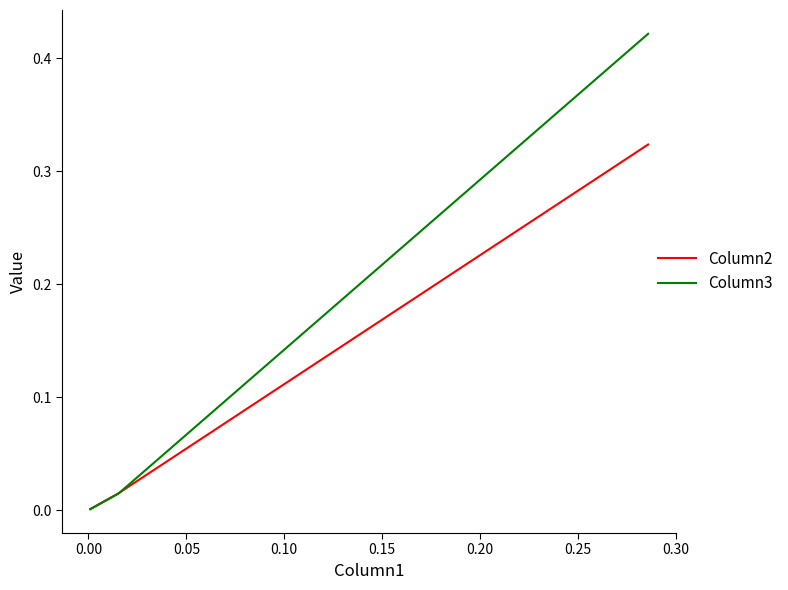

Rank the series by their maximum value, from highest to lowest.

Column3, Column2